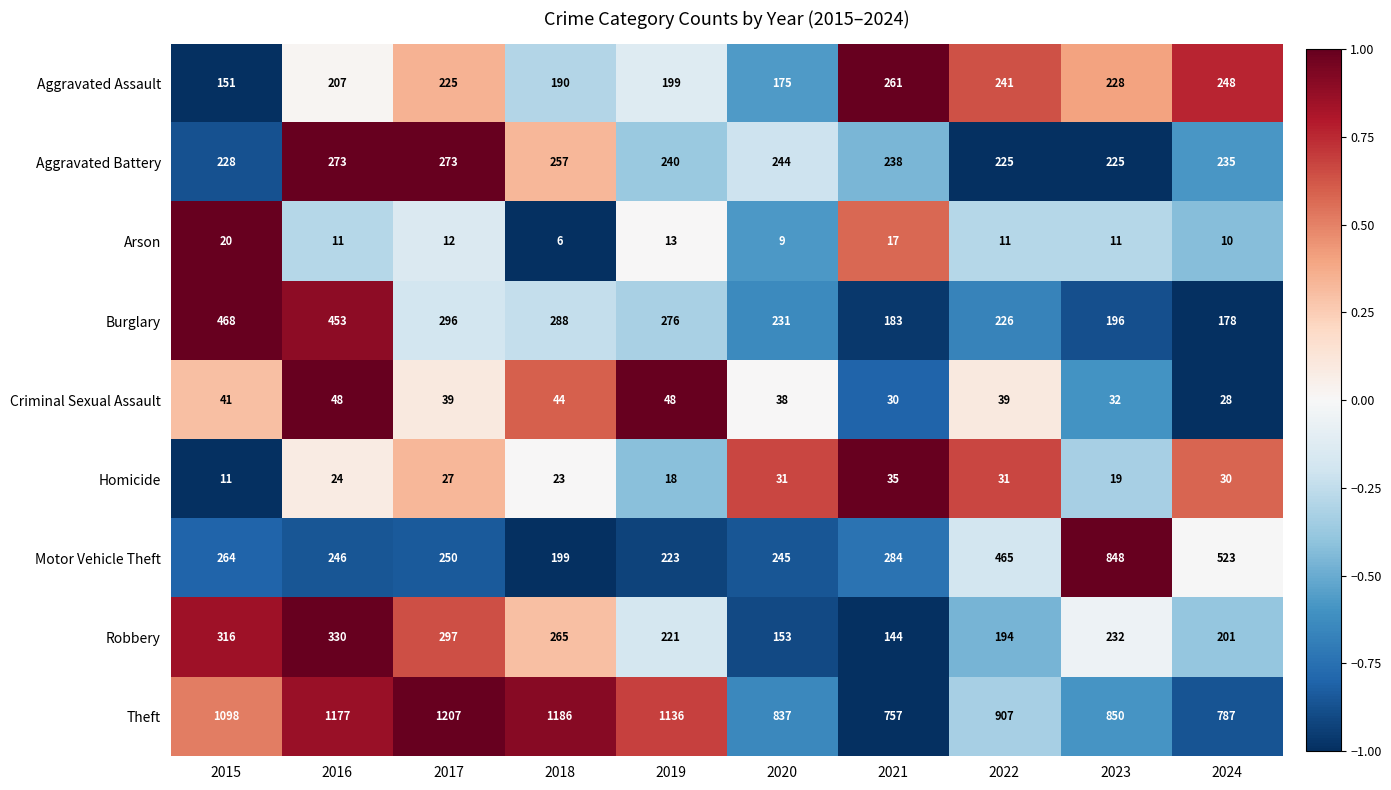

Which series changed the most between 2015 and 2022?

Burglary